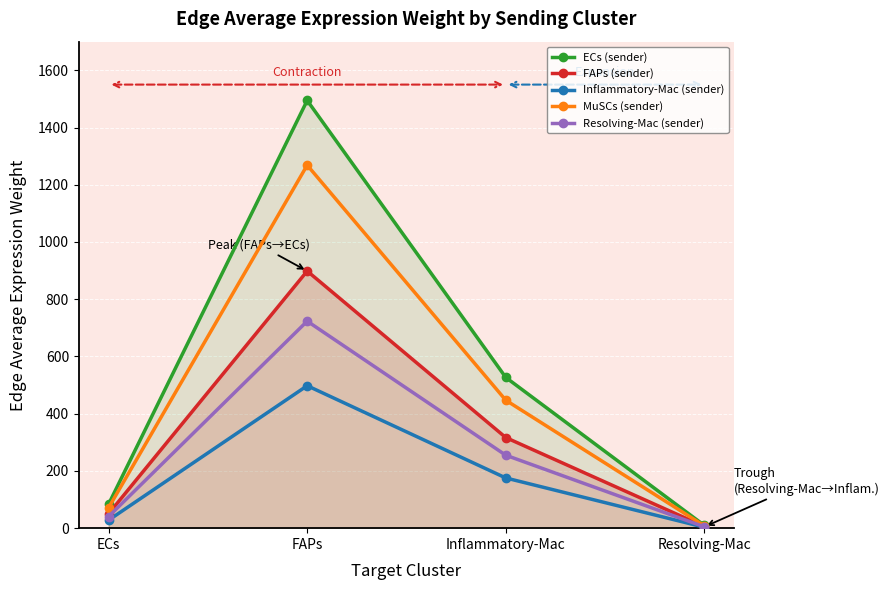

What is the label of the 4th point from the left?

Resolving-Mac